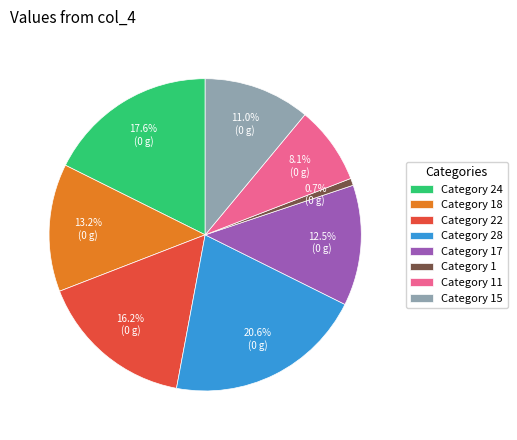

Which category has the biggest portion of the pie?

Category 28